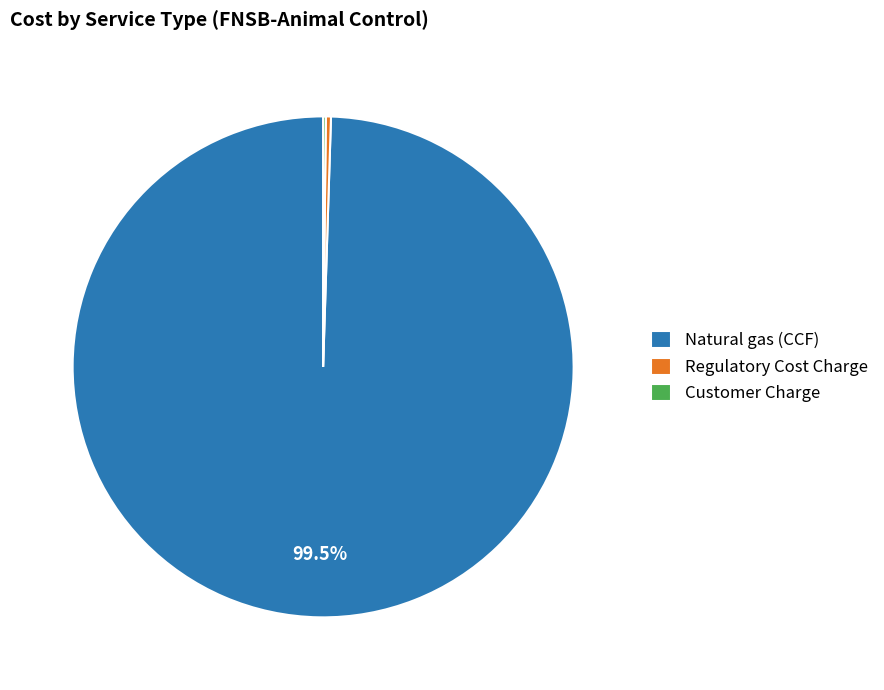

Which slice is the largest?

Natural gas (CCF)